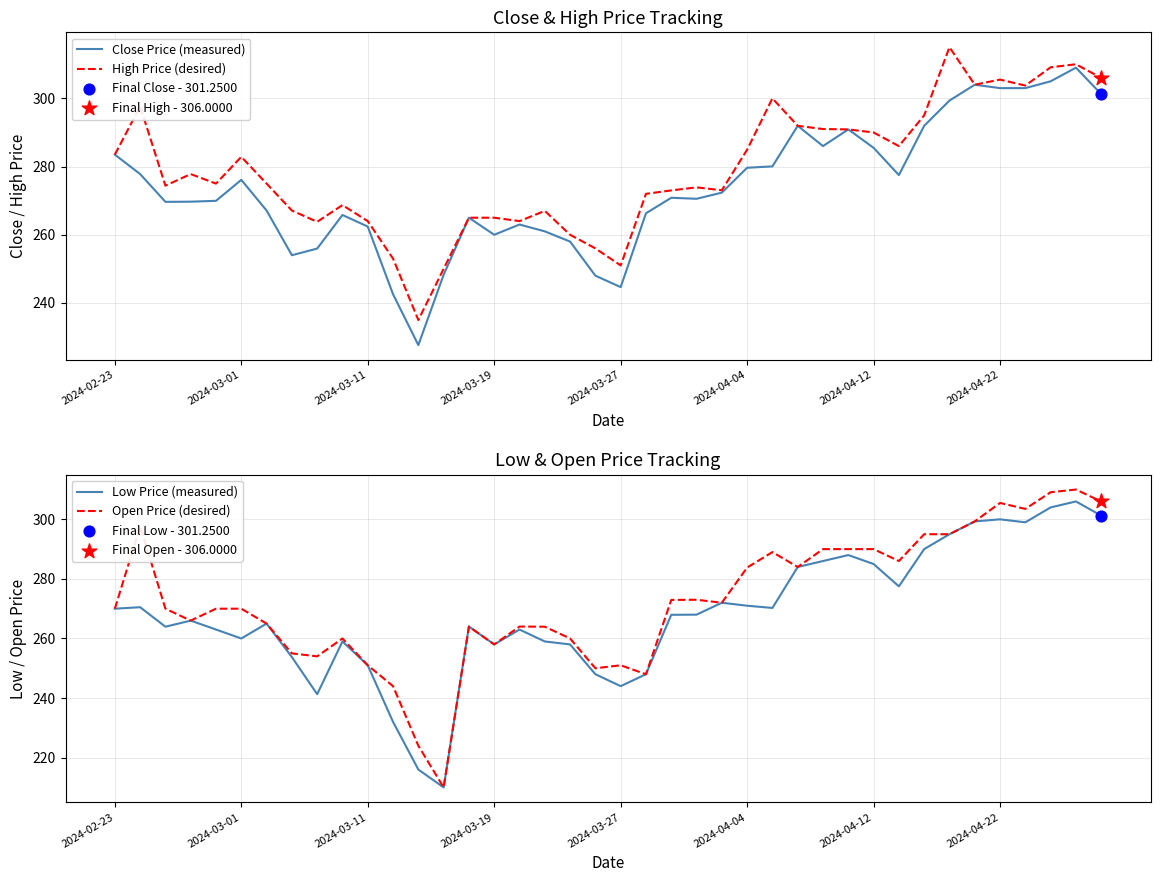

Which series has the largest Y range (max minus min)?

Open Price (desired)